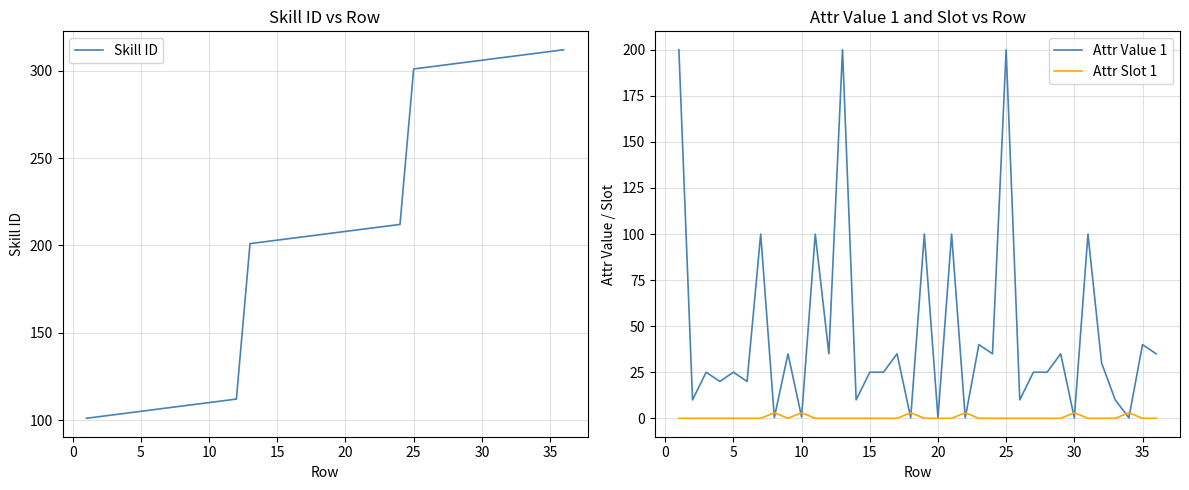

List the series in order of their overall mean, lowest first.

Attr Slot 1, Attr Value 1, Skill ID